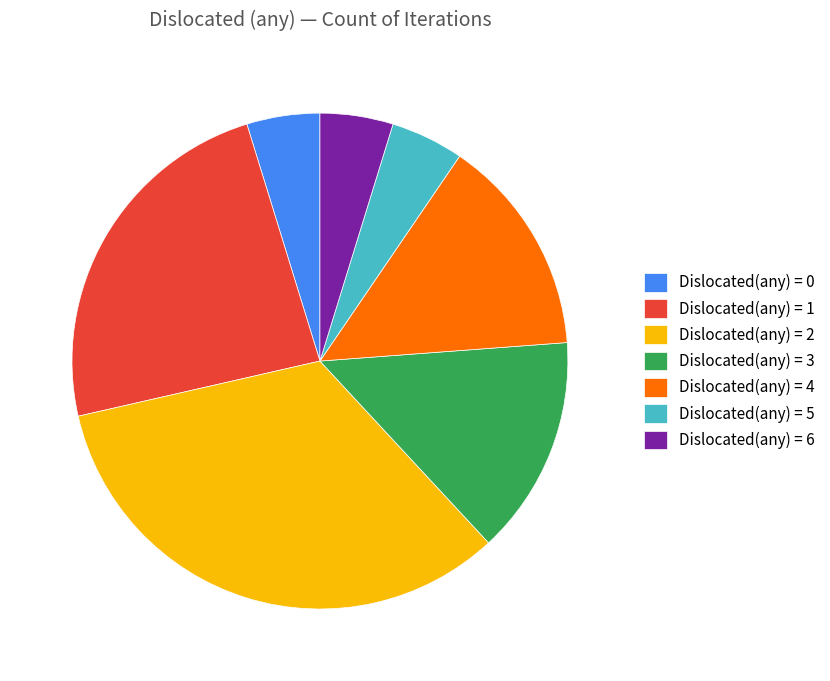

What is the largest slice in the pie chart?

Dislocated(any) = 2